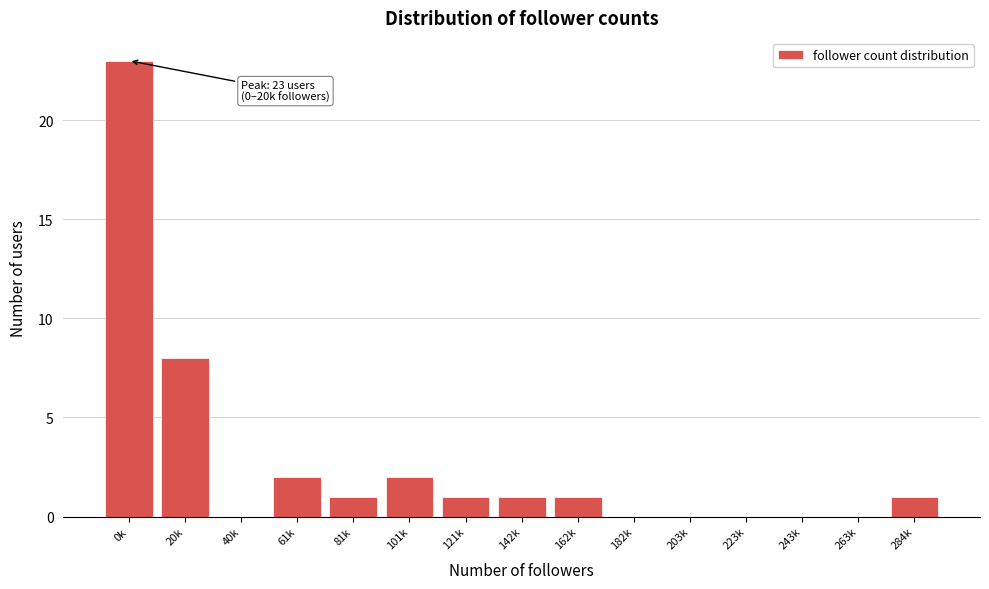

Reading right to left, extract all data points from this chart.

284k=1	263k=0	243k=0	223k=0	203k=0	182k=0	162k=1	142k=1	121k=1	101k=2	81k=1	61k=2	40k=0	20k=8	0k=23